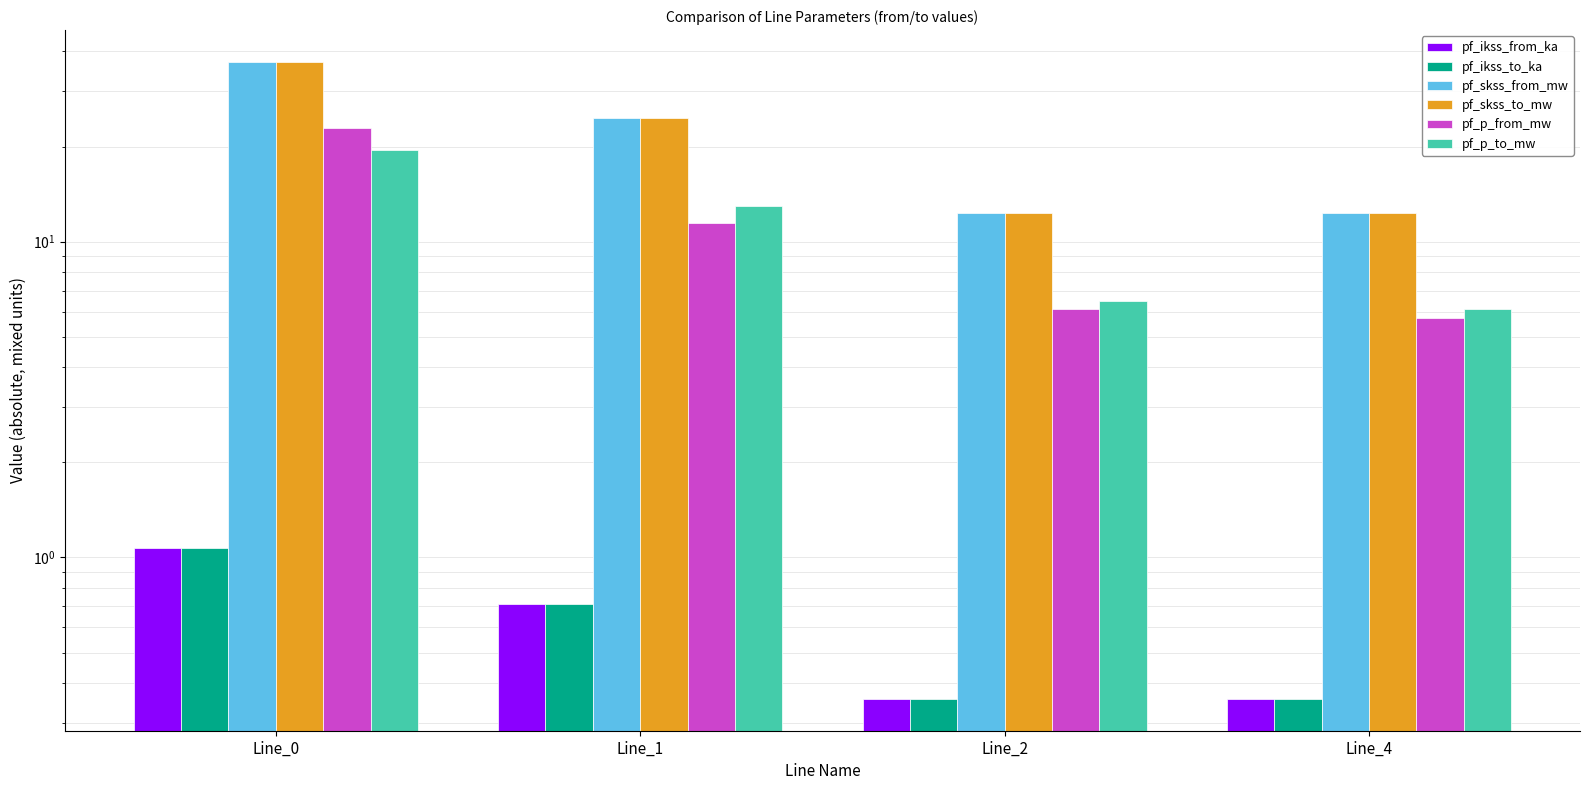

Reading left to right, transcribe all the data shown in this chart.

pf_ikss_from_ka: 1.1	0.7	0.4	0.4
pf_ikss_to_ka: 1.1	0.7	0.4	0.4
pf_skss_from_mw: 37.1	24.7	12.4	12.4
pf_skss_to_mw: 37.1	24.7	12.4	12.4
pf_p_from_mw: 22.9	11.4	6.1	5.7
pf_p_to_mw: 19.5	13.0	6.5	6.1